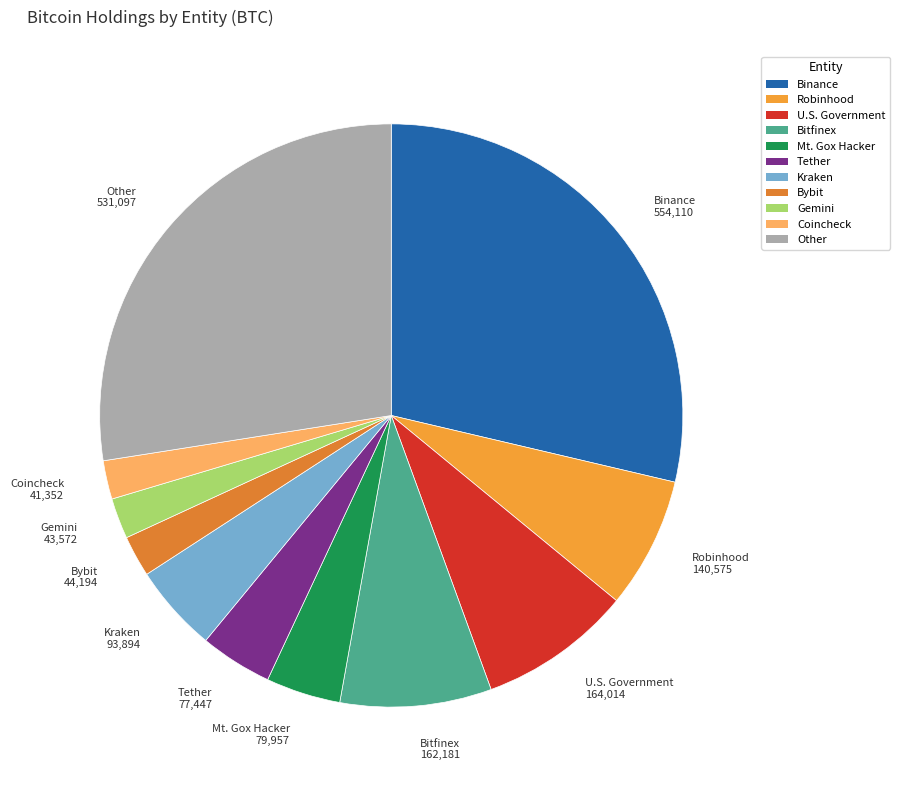

Count the number of slices in the pie.

11